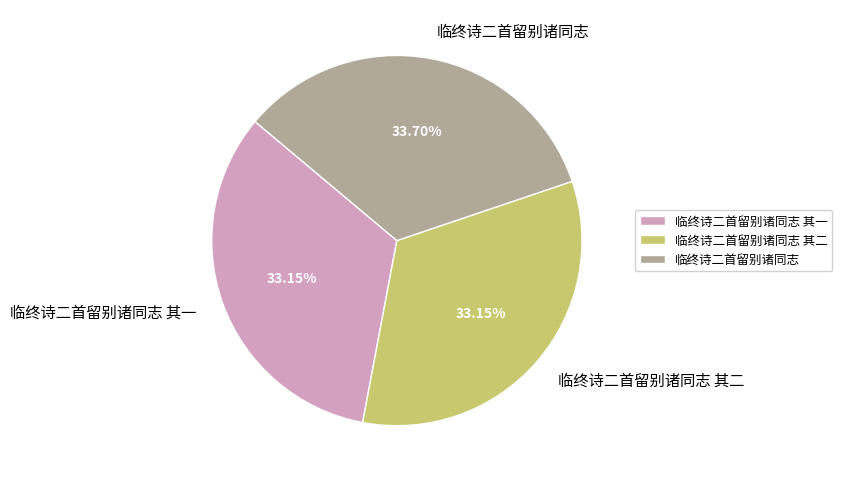

To the nearest percent, what is the difference between the 临终诗二首留别诸同志 and 临终诗二首留别诸同志 其一 slice percentages?

1%